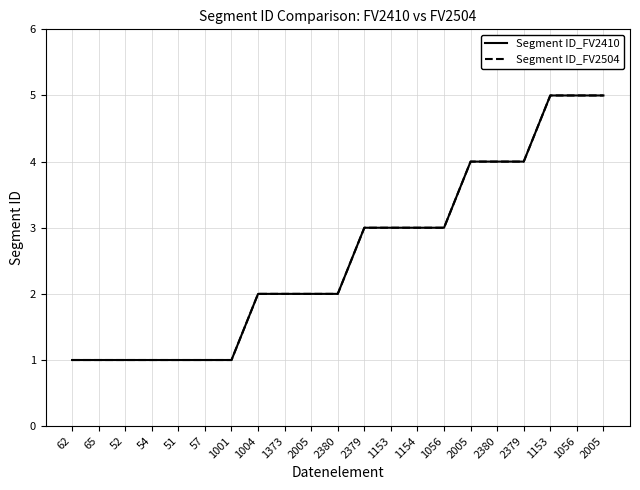

True or false: Segment ID_FV2410 has more than 0 interior local peaks.

False